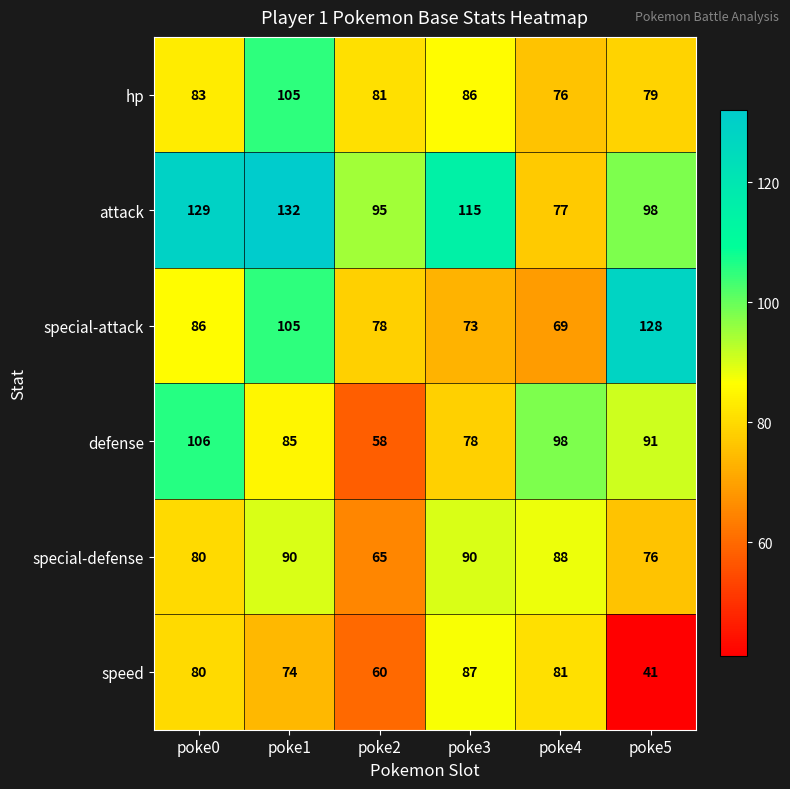

The value of hp at poke5 is 79. True or false?

True